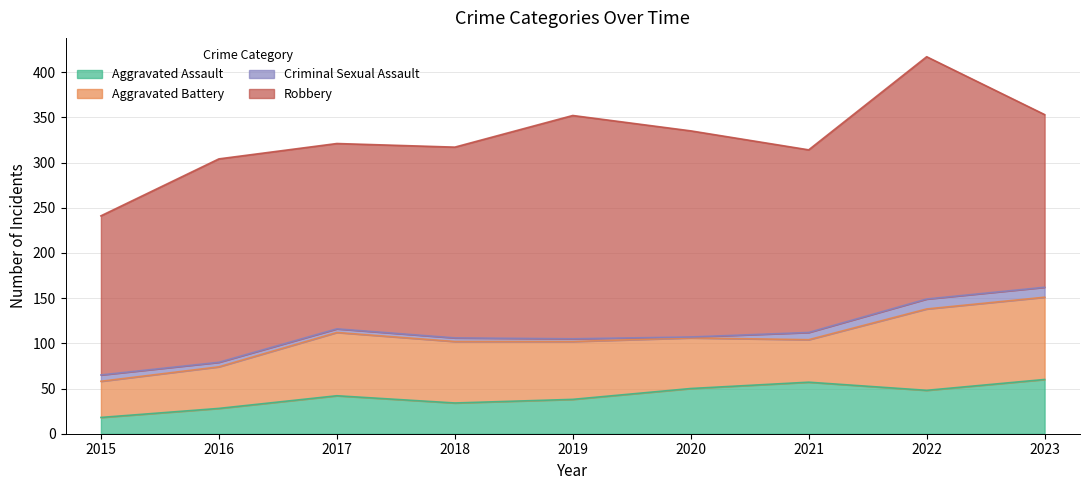

True or false: Criminal Sexual Assault has more than 1 points higher than both neighbors.

False